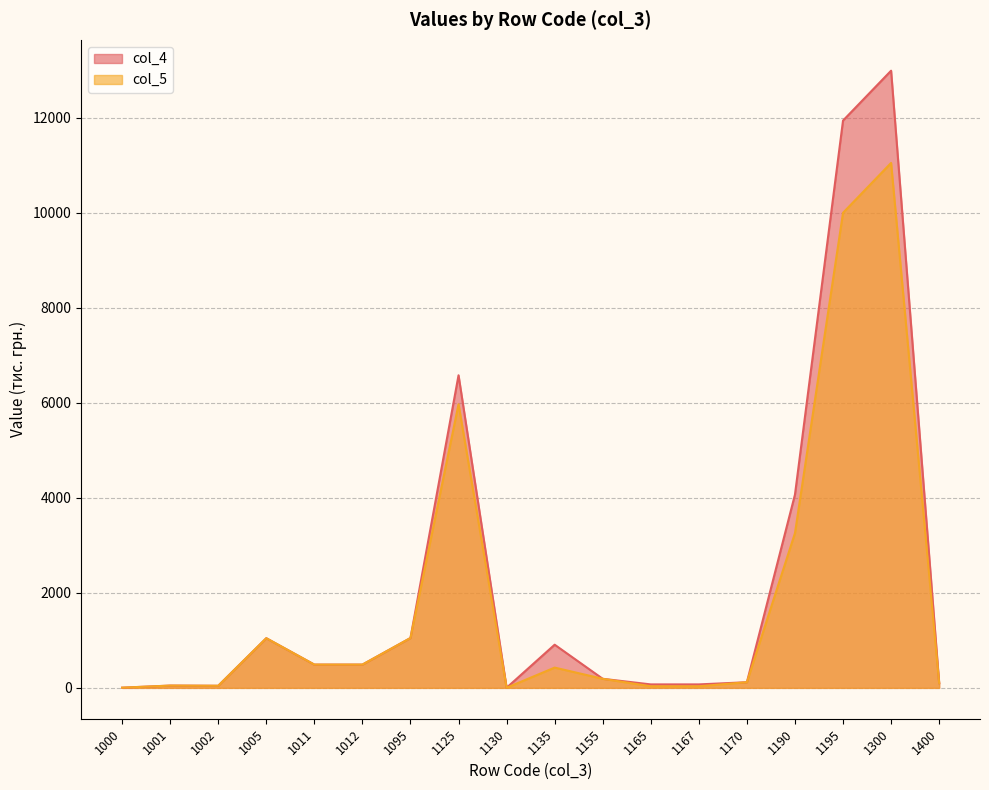

Which series changed the most between 1125 and 1130?

col_4